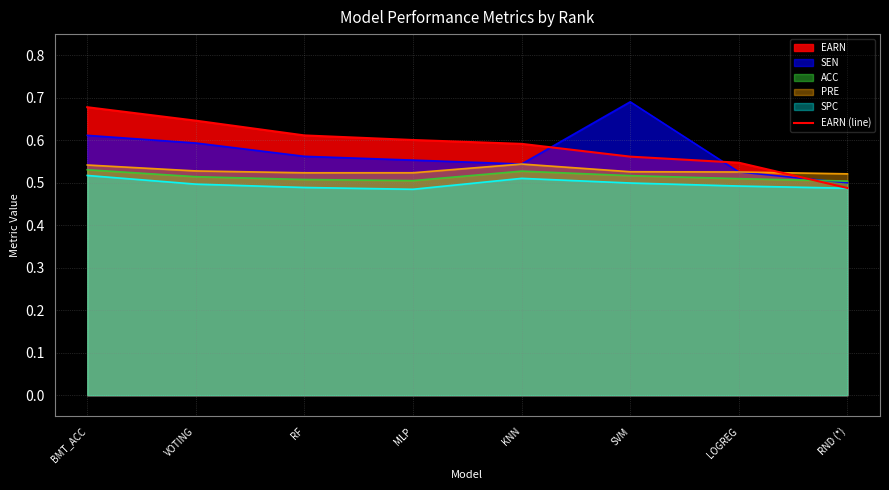

How many values are between 0 and 1?

8